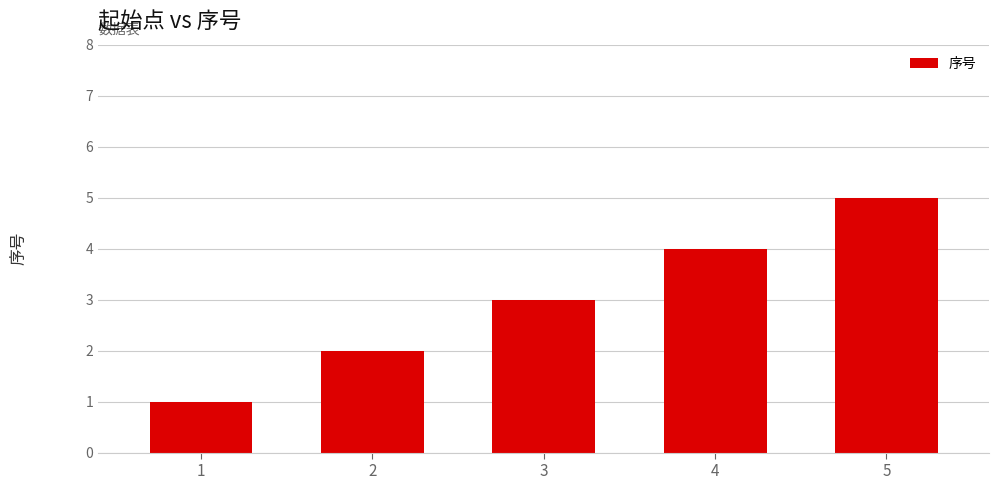

How many data points are less than 3?

2